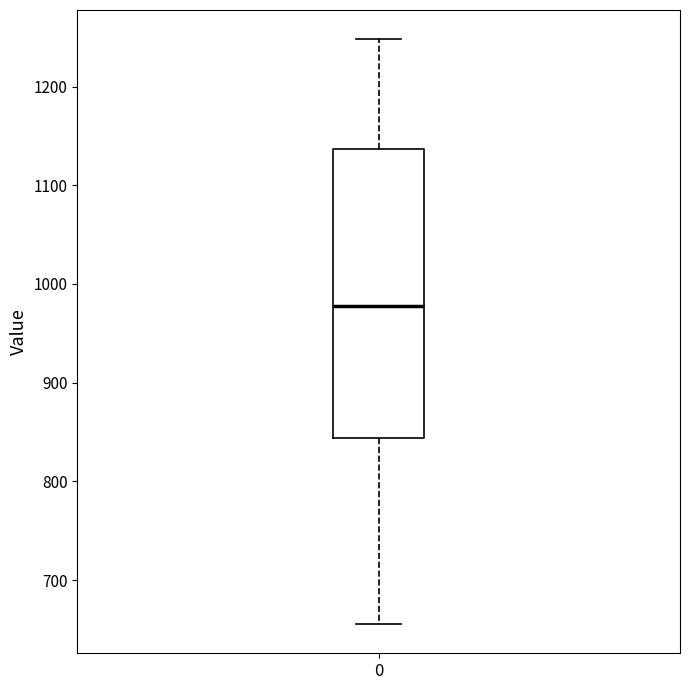

Where does the upper whisker of the box at x = 0 end on the y-axis? The values are not printed on the chart, so give them approximately, as read against the axis.

1250